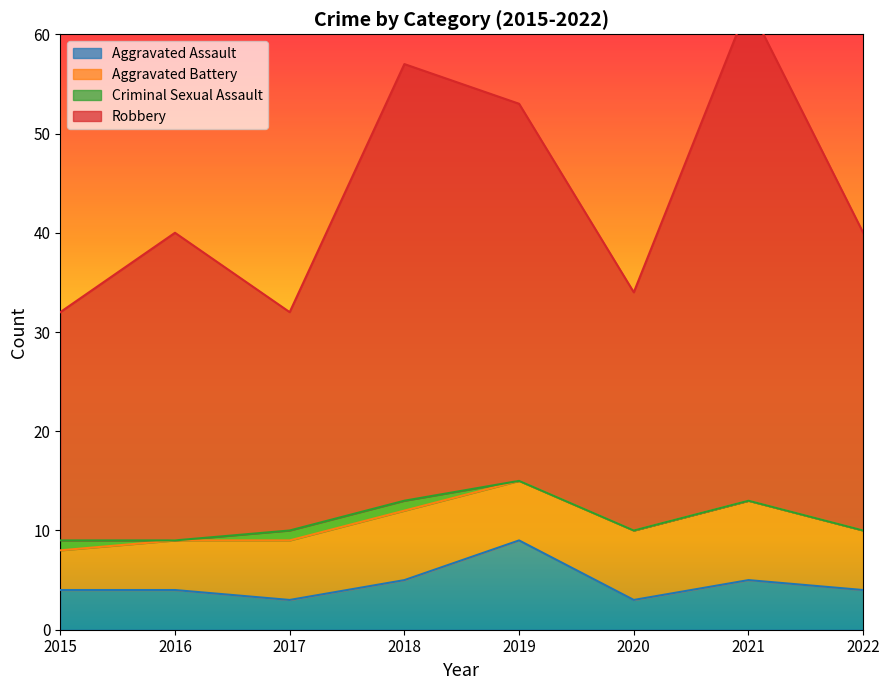

What is the lowest value of the Aggravated Assault series?

3